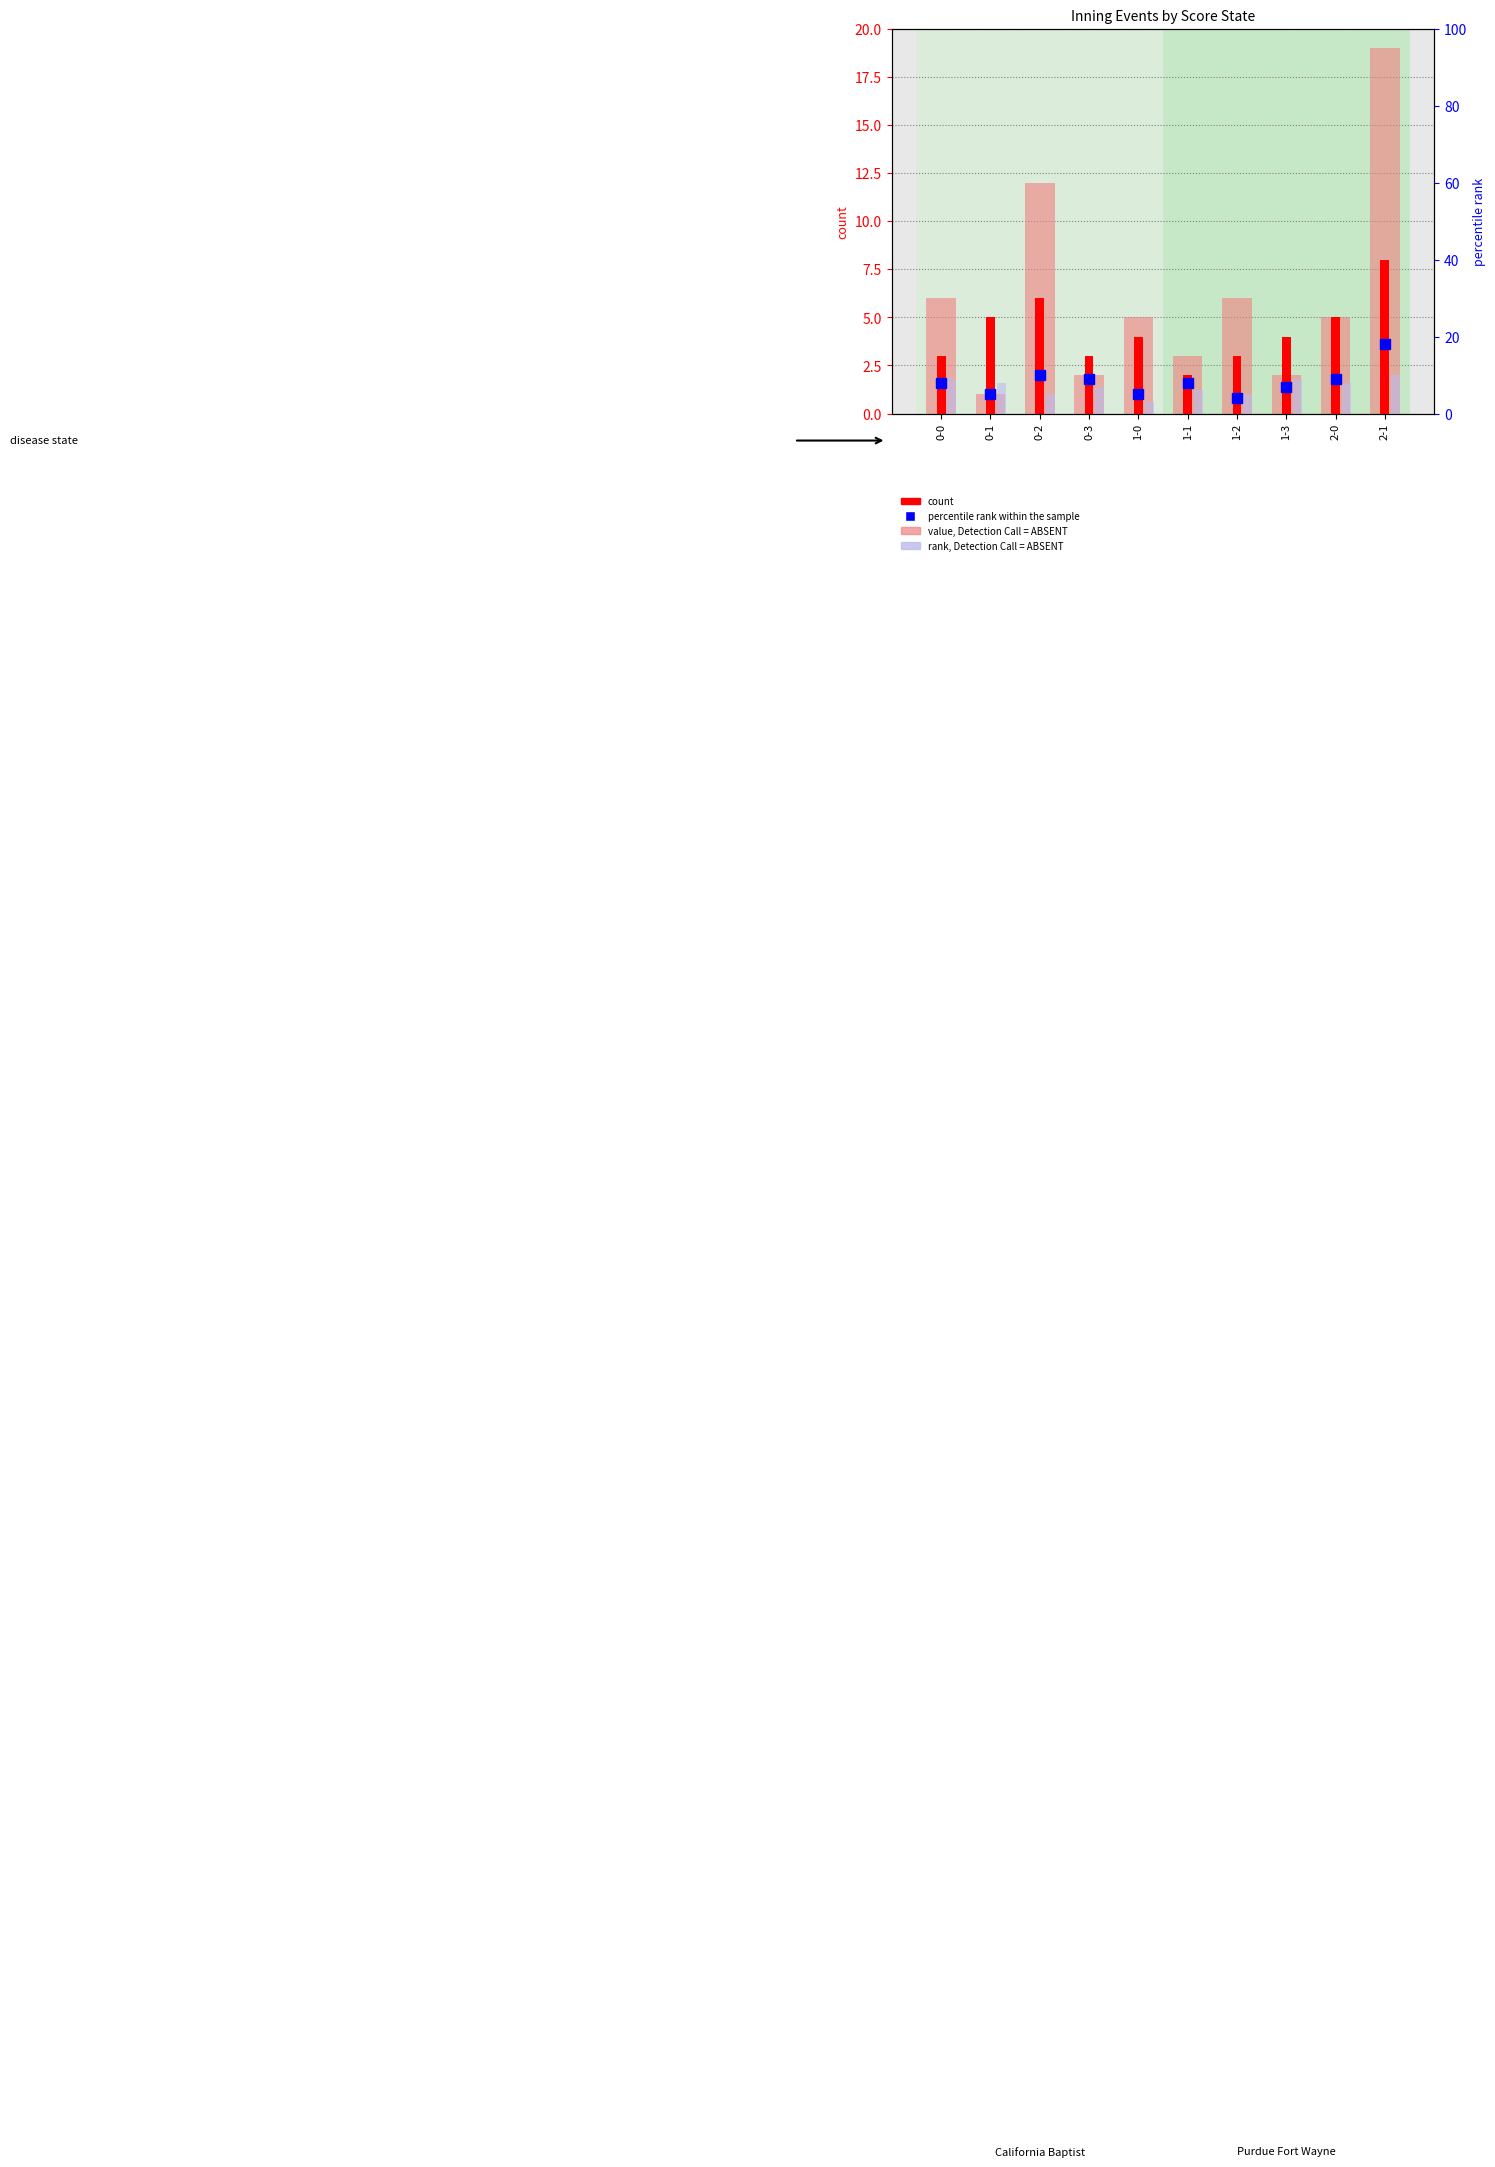

At which category is the sum across all series the highest?

2-1